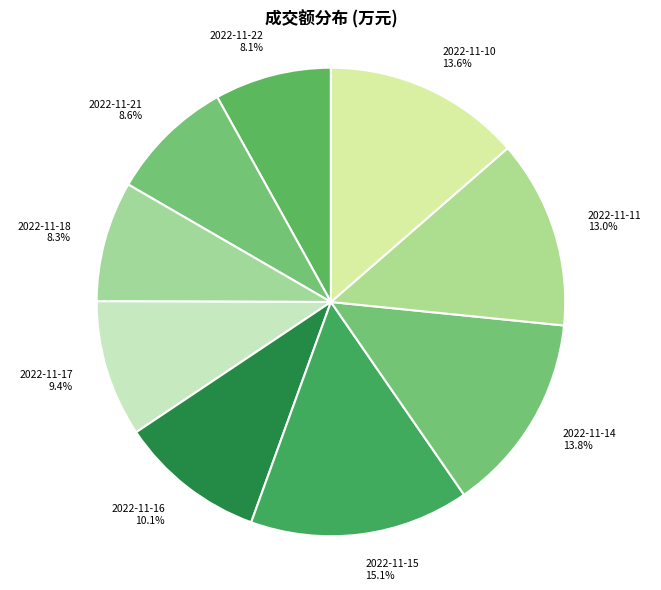

How many slices are in this pie chart?

9